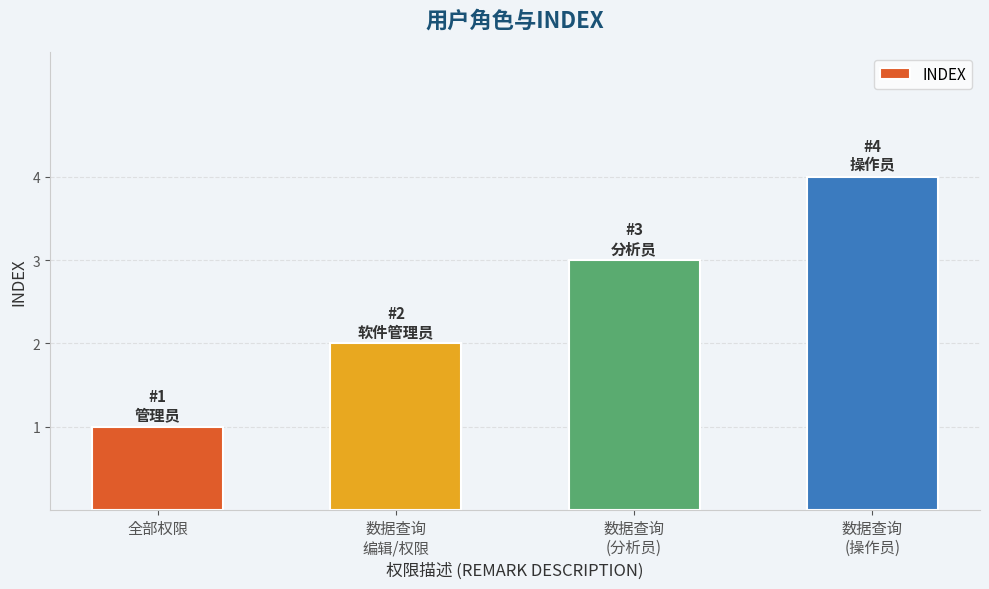

Between 数据查询
(分析员) and 数据查询
编辑/权限, which is larger?

数据查询
(分析员)